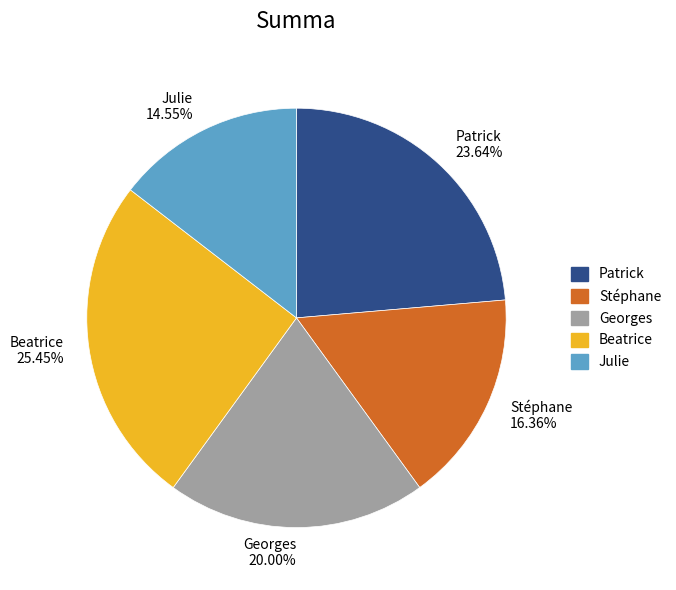

To the nearest percent, what is the difference between the Stéphane and Beatrice slice percentages?

9%